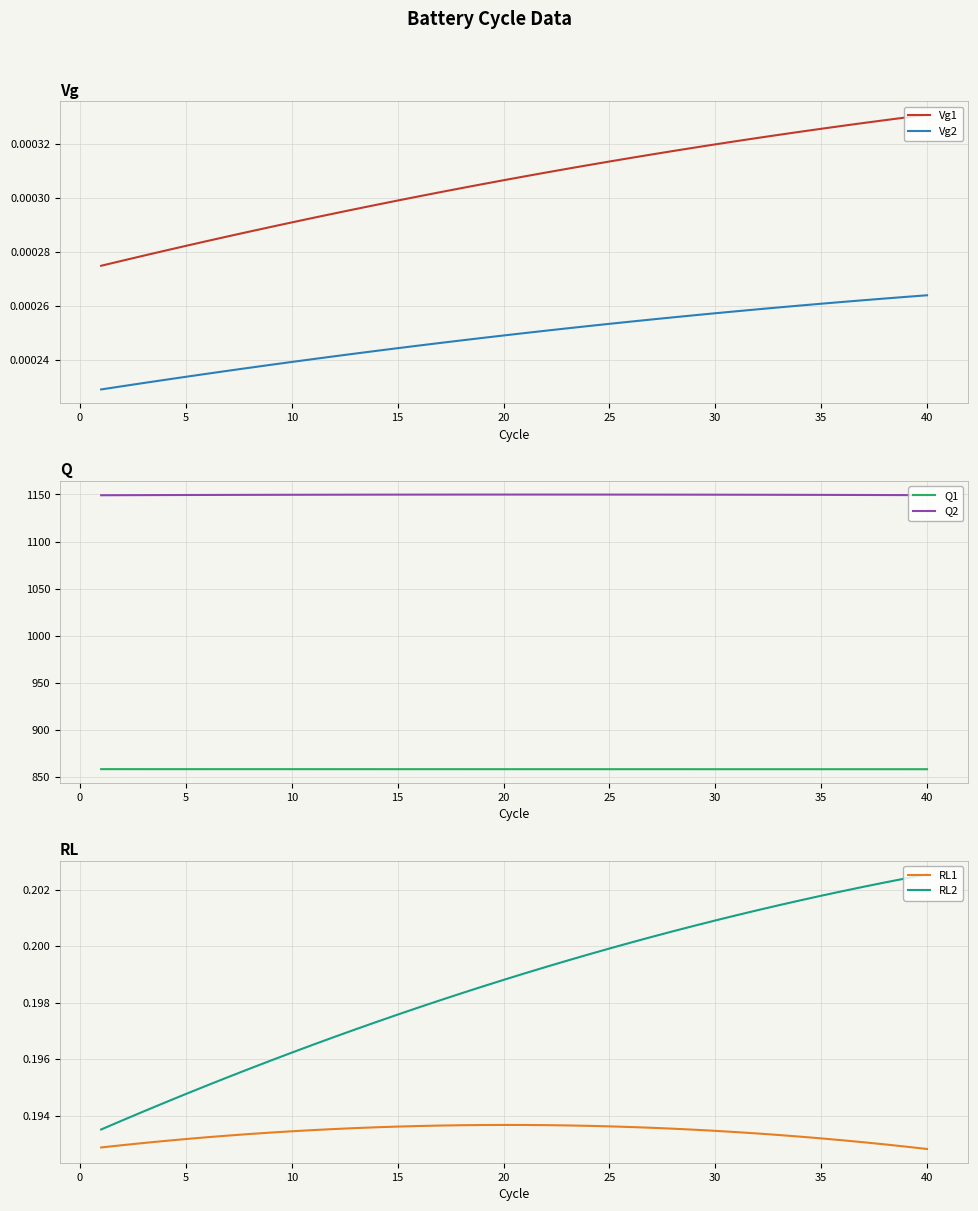

True or false: Vg1 and Vg2 cross at least once.

False